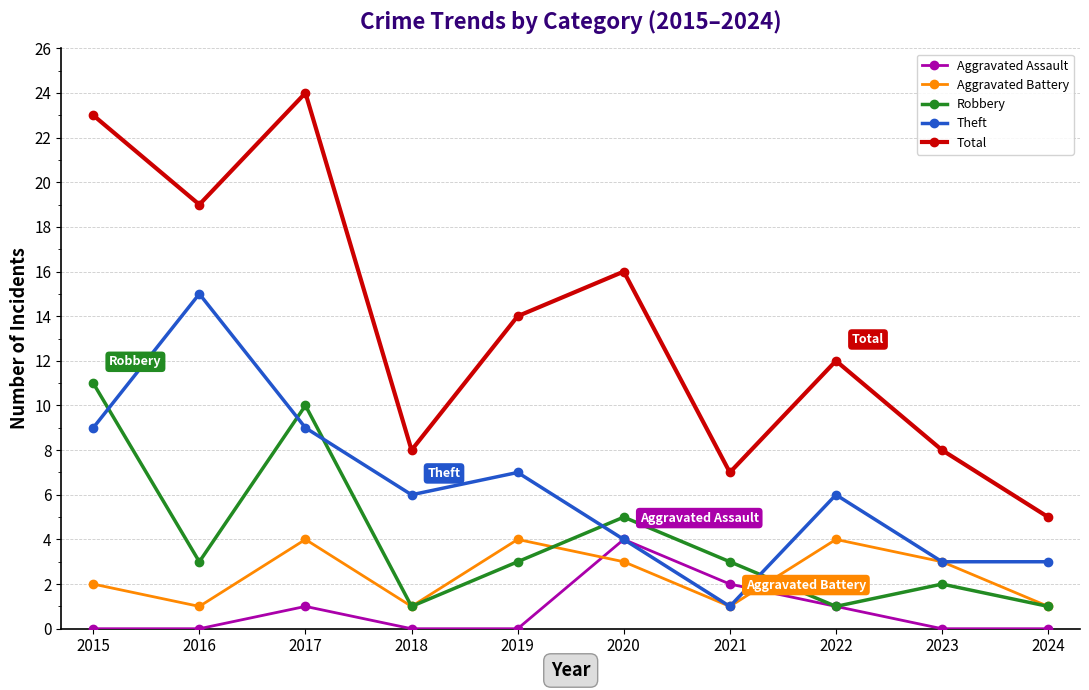

The Aggravated Battery series shows 4 at 2019. True or false?

True